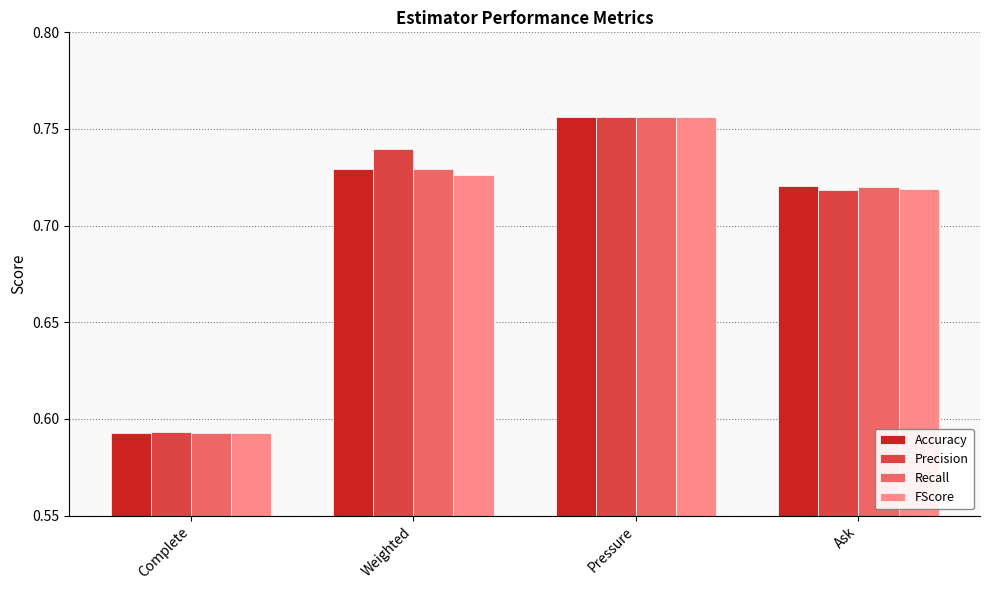

What is the label of the 2nd bar from the left?

Weighted